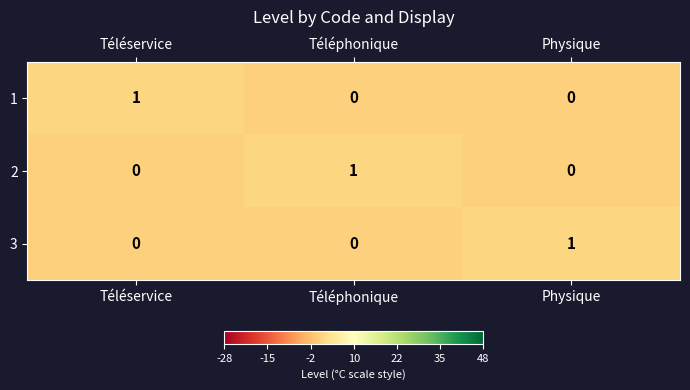

Count the 3 values in the range 0 to 1.

3